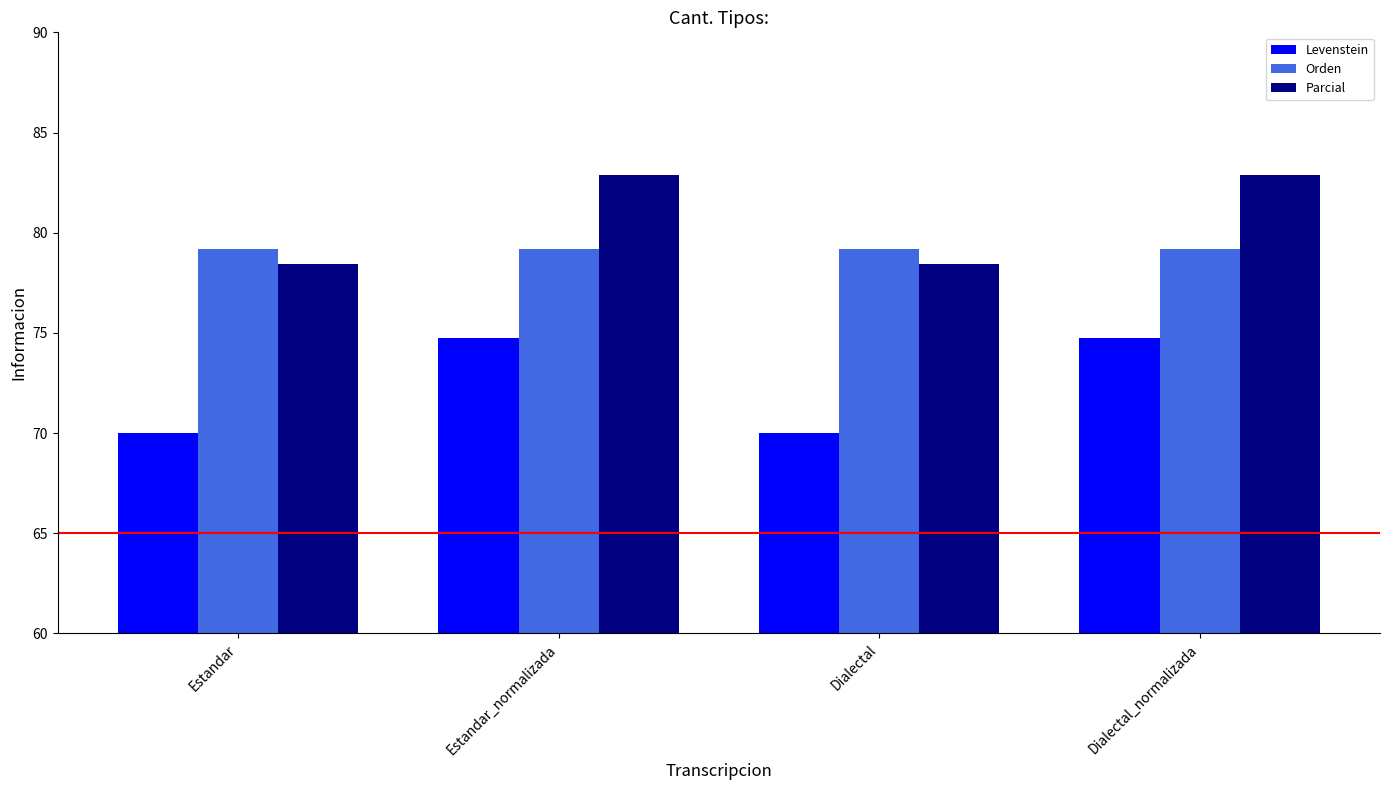

What are all the series names shown in the legend?

Levenstein, Orden, Parcial